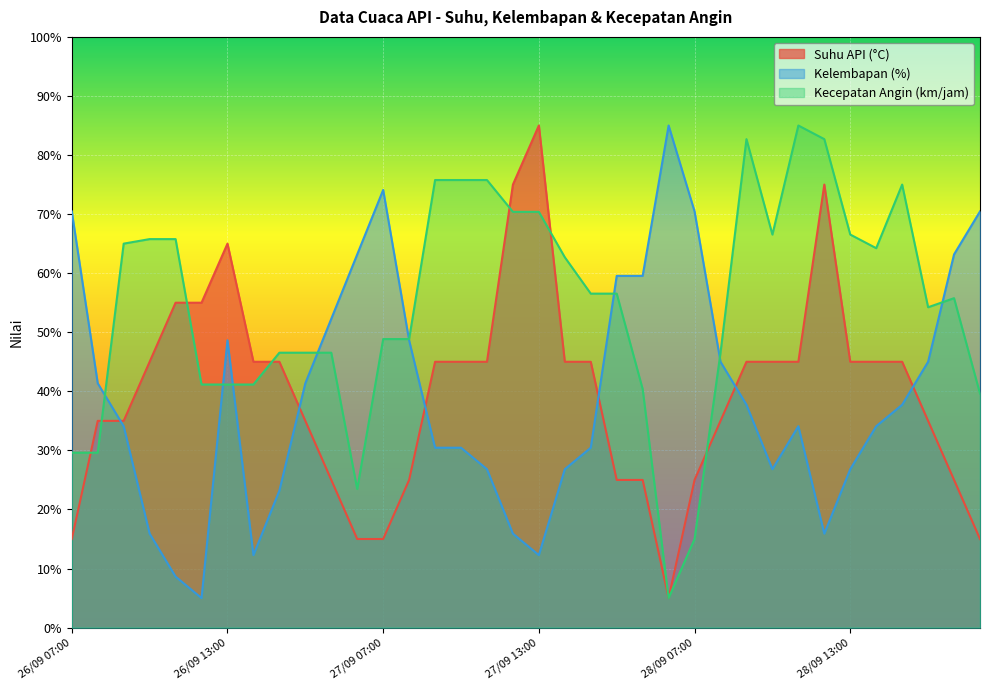

Does the chart display data point markers on the line(s)?

No